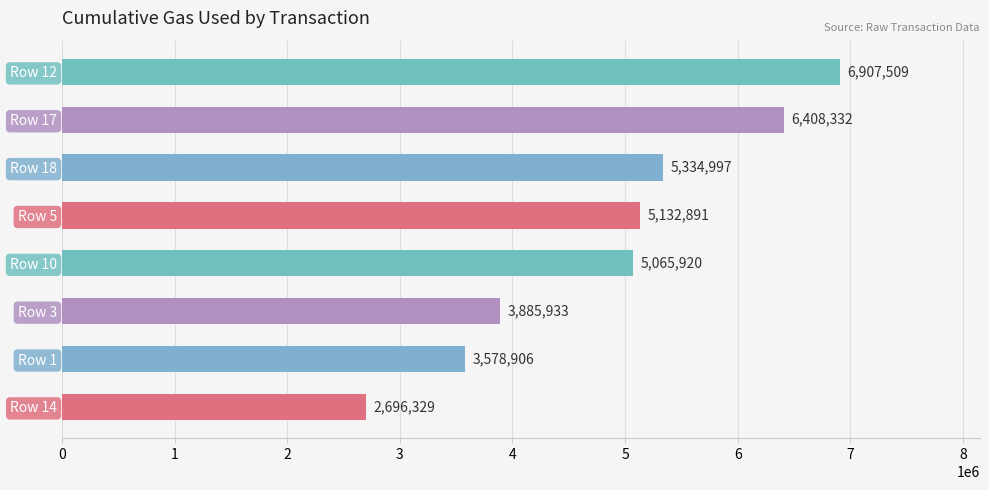

Reading bottom to top, transcribe all the data shown in this chart.

2696329	3578906	3885933	5065920	5132891	5334997	6408332	6907509